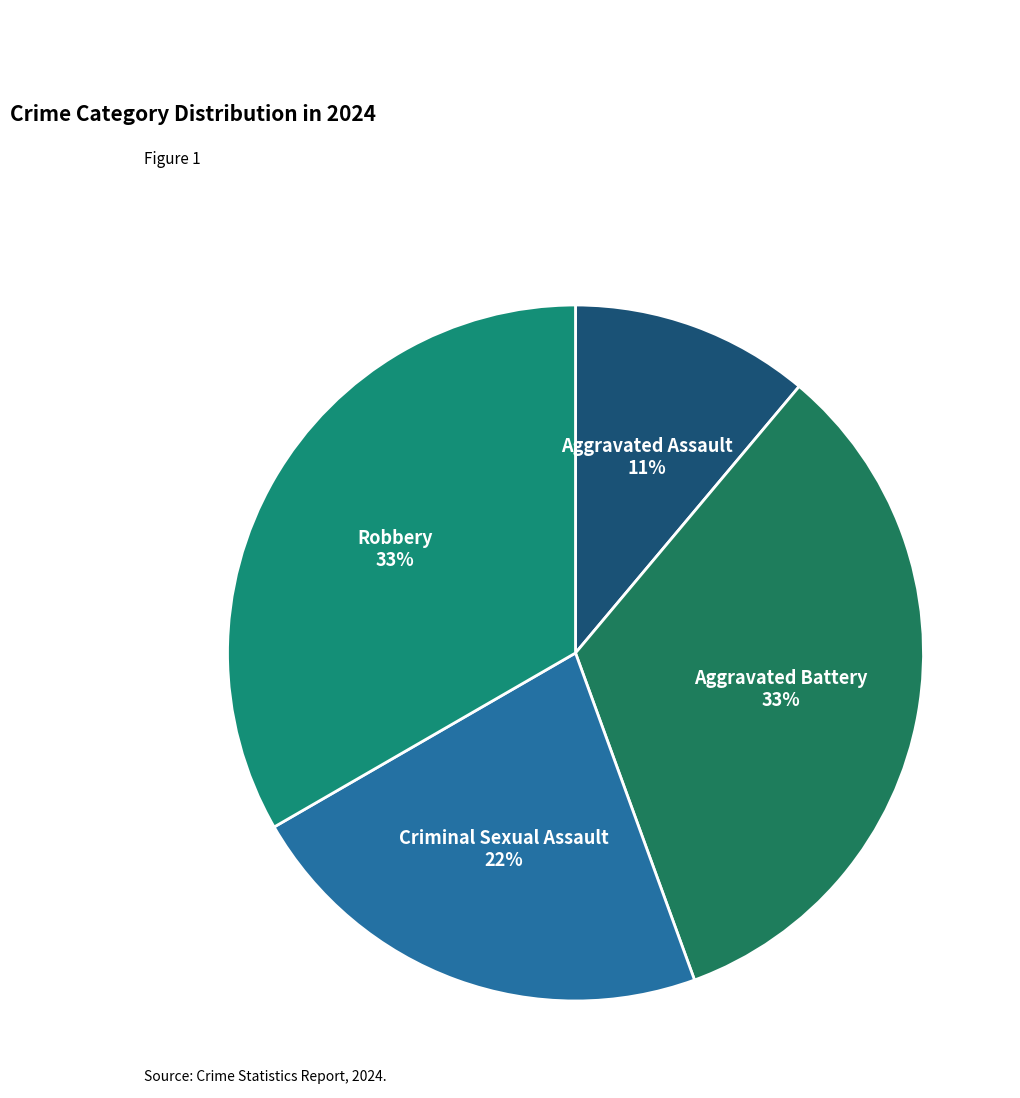

To the nearest percent, what is the average slice percentage?

25%